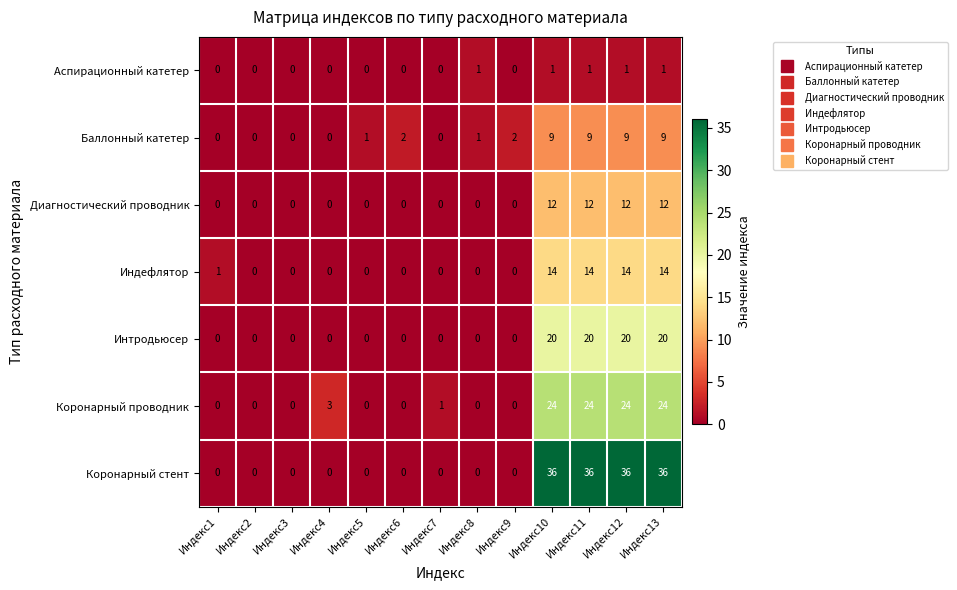

Is it true that Интродьюсер equals 0 at Индекс1?

True